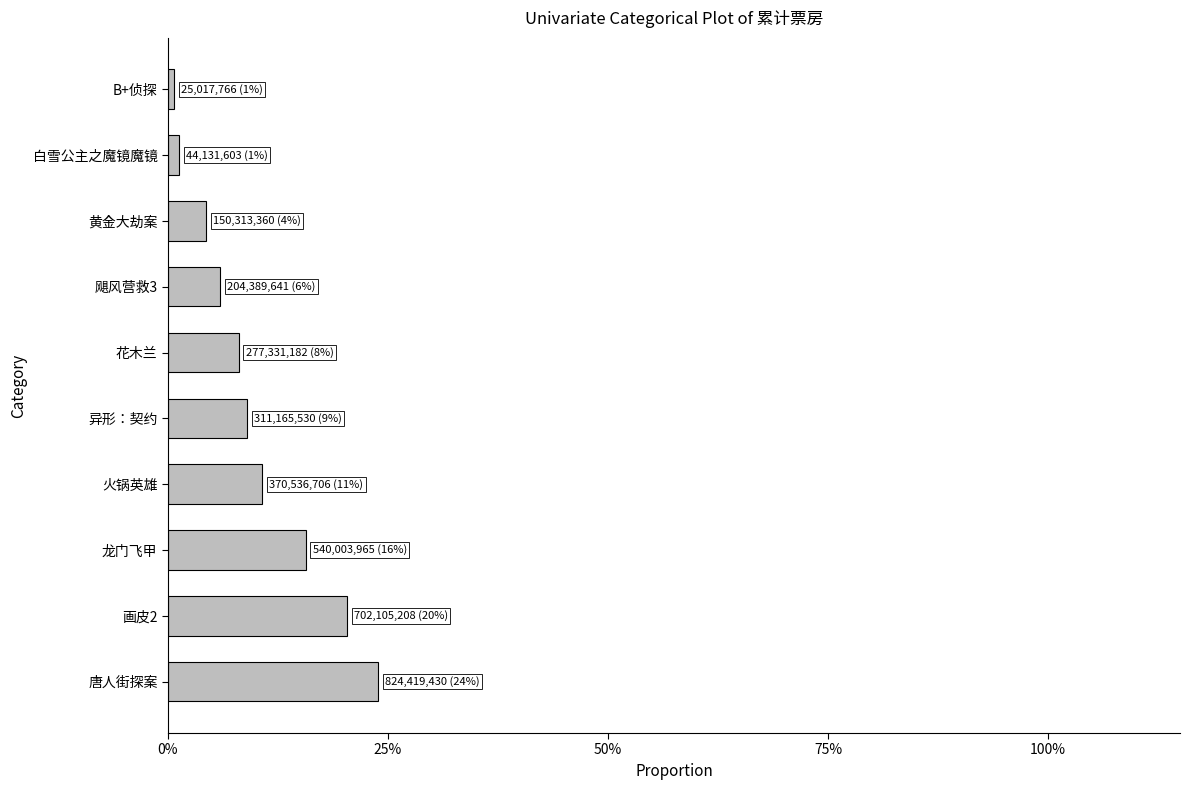

Does the chart contain stacked bars?

No